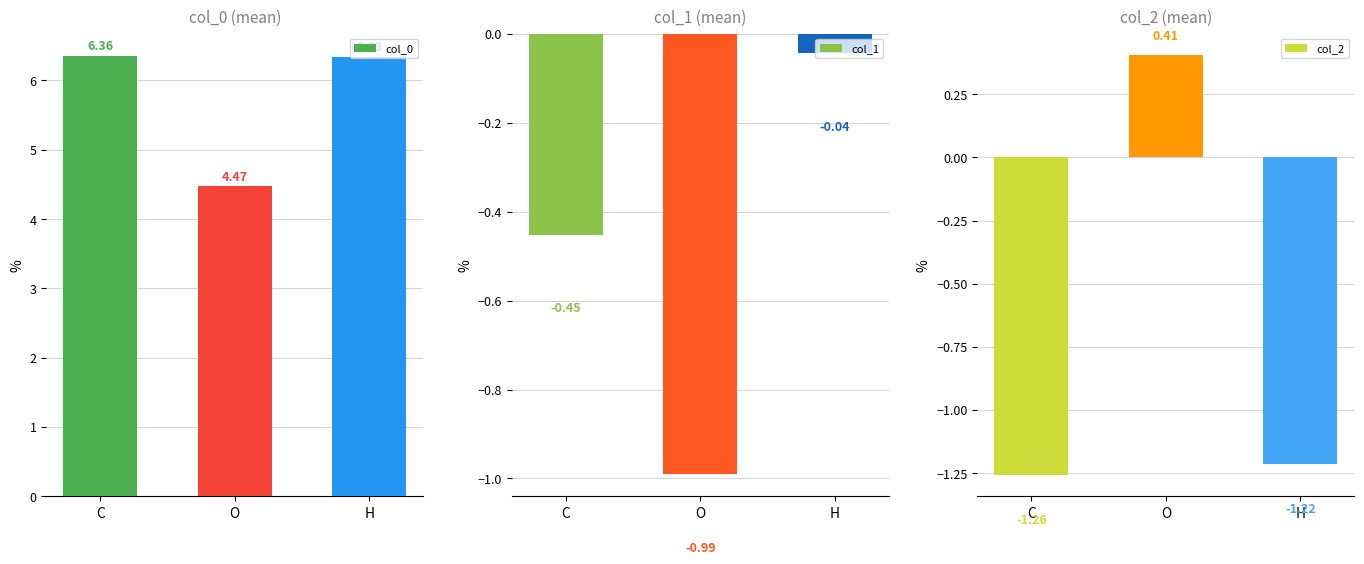

At which label does col_0 first exceed 6?

C